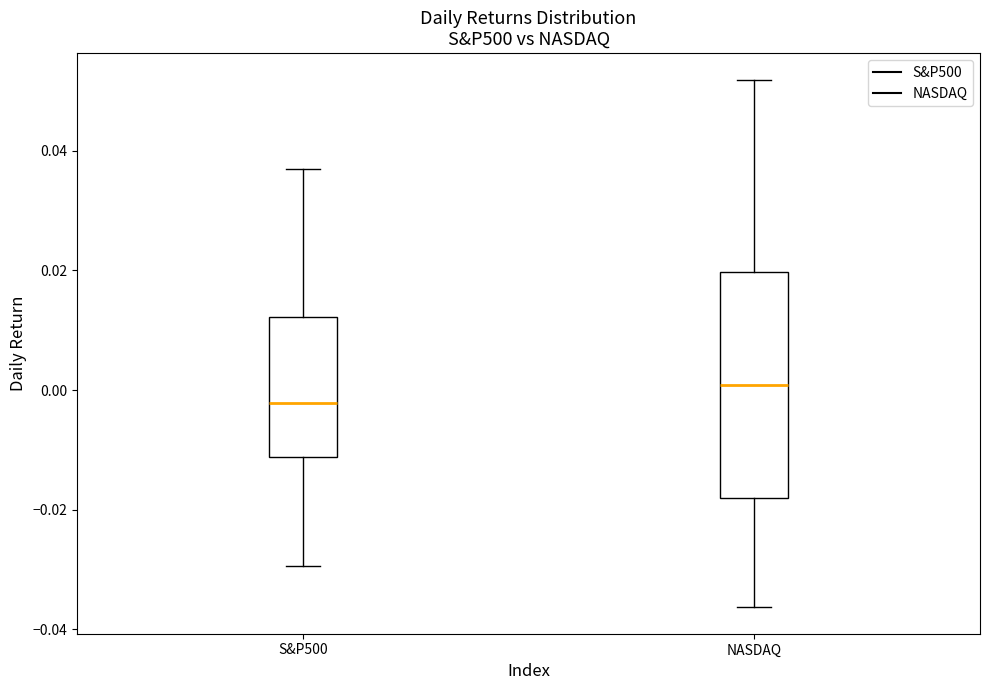

Reading left to right, transcribe this box plot: for each box, give where its median line is, the range the box spans, and where its two whiskers end, as read against the y-axis. The values are not printed on the chart, so give them approximately, as read against the axis.

S&P500: median -0.002, box -0.012 to 0.012, whiskers -0.030 to 0.036
NASDAQ: median 0.000, box -0.018 to 0.020, whiskers -0.036 to 0.052